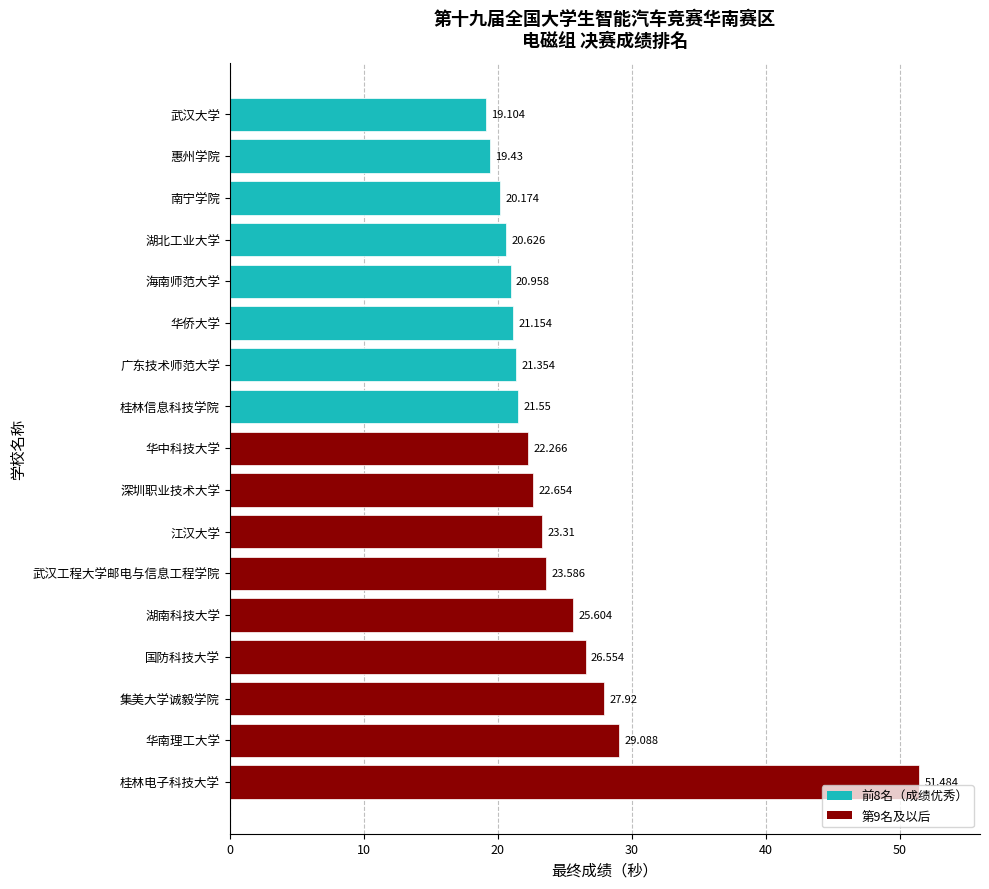

List the labels in order of value, largest first.

桂林电子科技大学, 华南理工大学, 集美大学诚毅学院, 国防科技大学, 湖南科技大学, 武汉工程大学邮电与信息工程学院, 江汉大学, 深圳职业技术大学, 华中科技大学, 桂林信息科技学院, 广东技术师范大学, 华侨大学, 海南师范大学, 湖北工业大学, 南宁学院, 惠州学院, 武汉大学